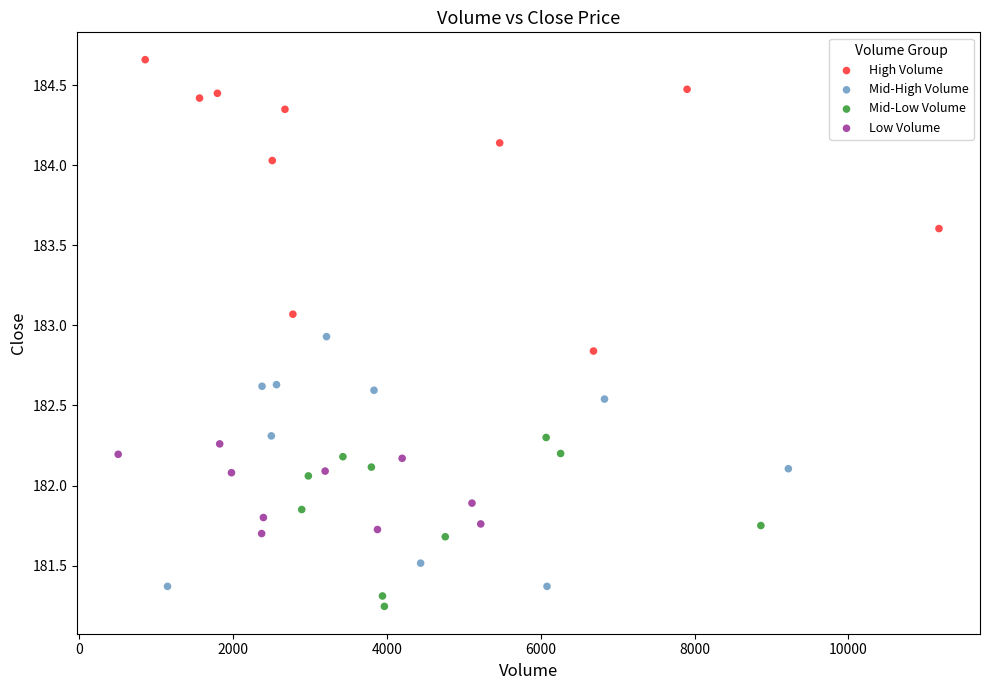

Which series has the largest Y range (max minus min)?

High Volume